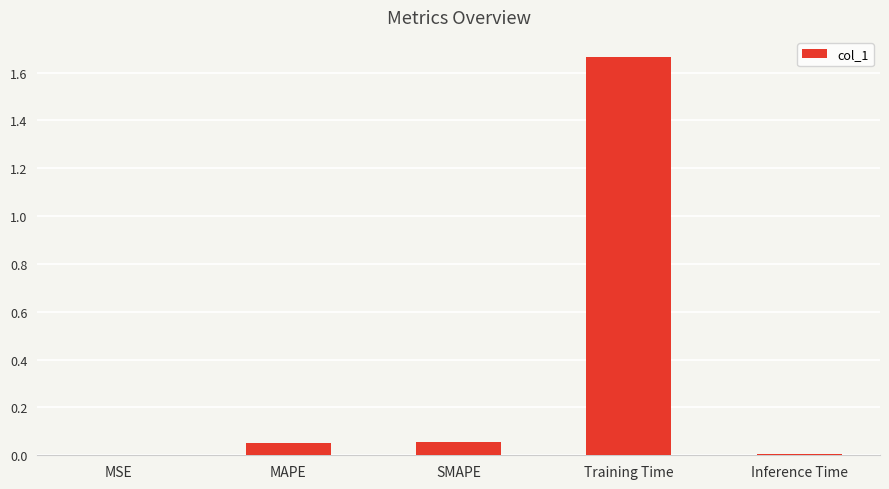

Is it true that the value at Inference Time is 0.0?

True